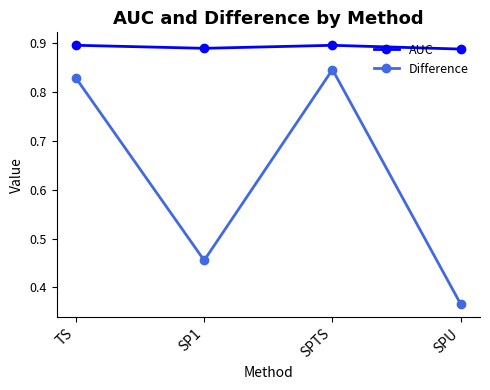

How many categories are shown in the chart?

4